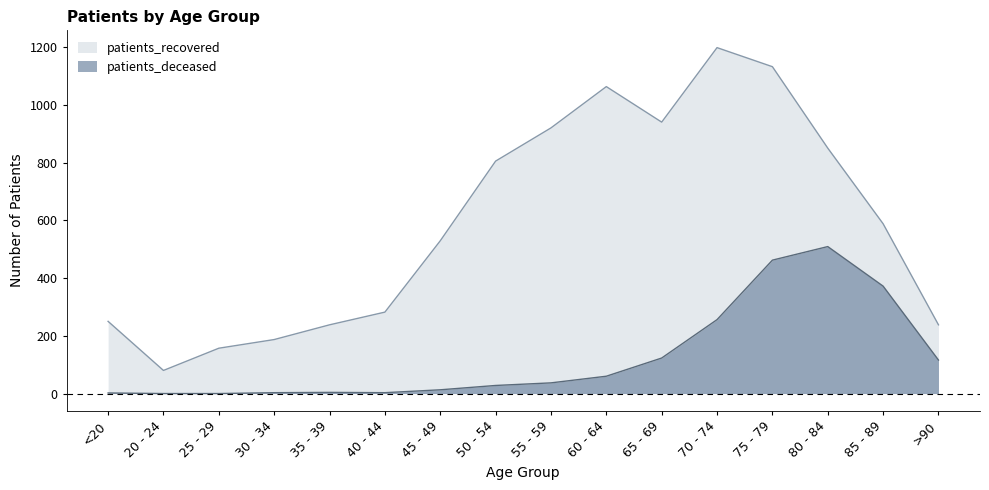

Is the value of patients_deceased at 40 - 44 greater than the value of patients_recovered at 30 - 34?

No